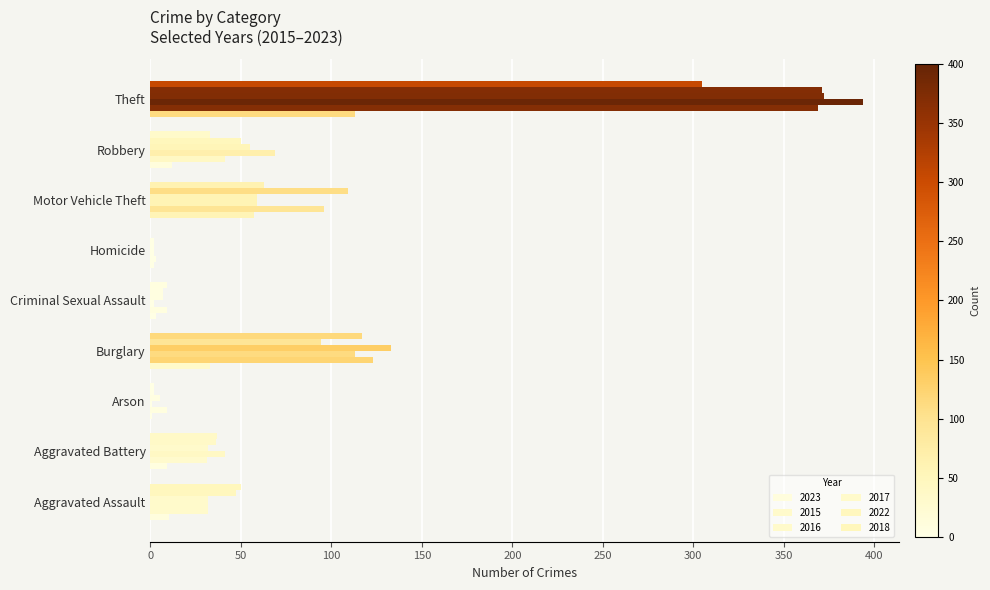

What is the value of the 2022 bar at the 7th from the left?

109